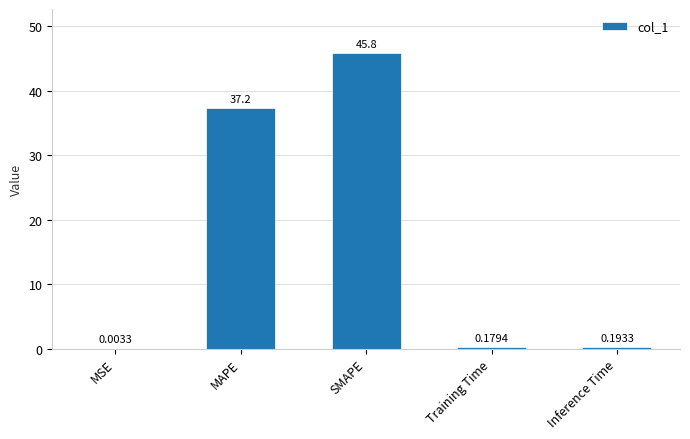

Approximately how many times larger is the value at SMAPE compared to MAPE?

1.2